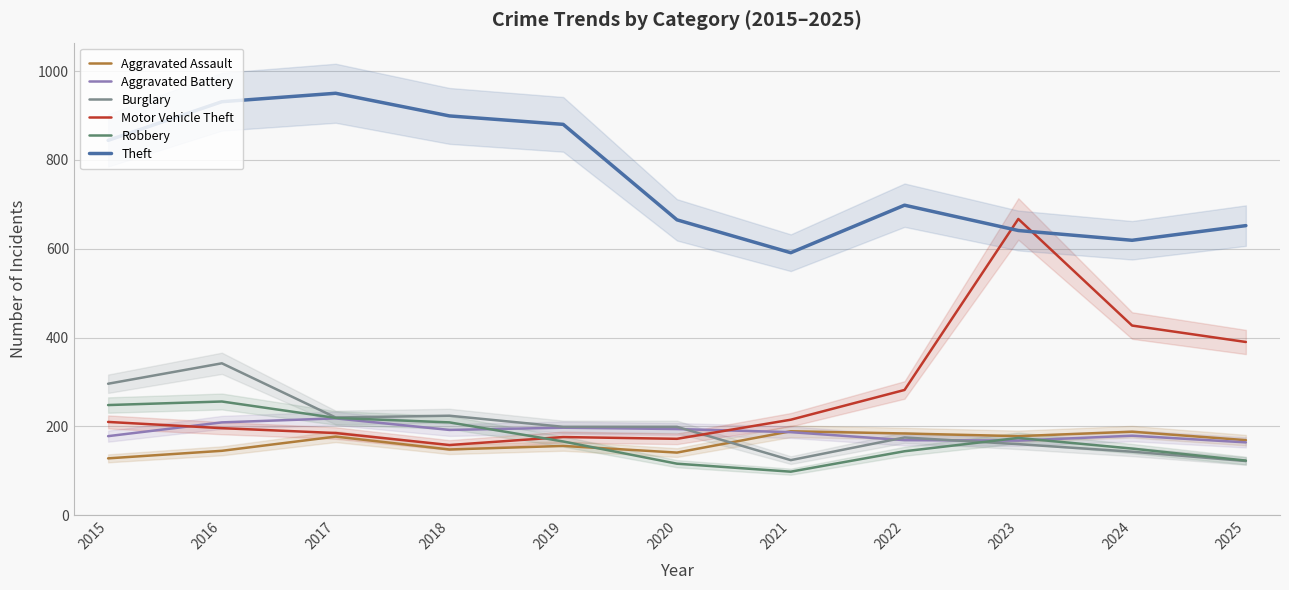

What is the difference between the second highest and second lowest values in the Burglary series?

172